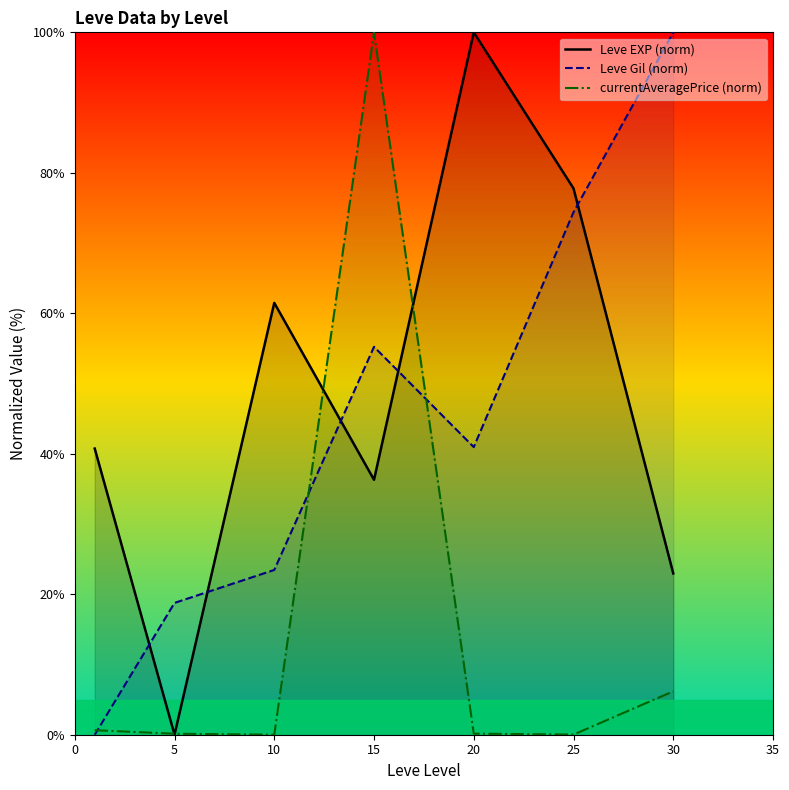

Which series has the largest range (max minus min)?

Leve EXP (norm)